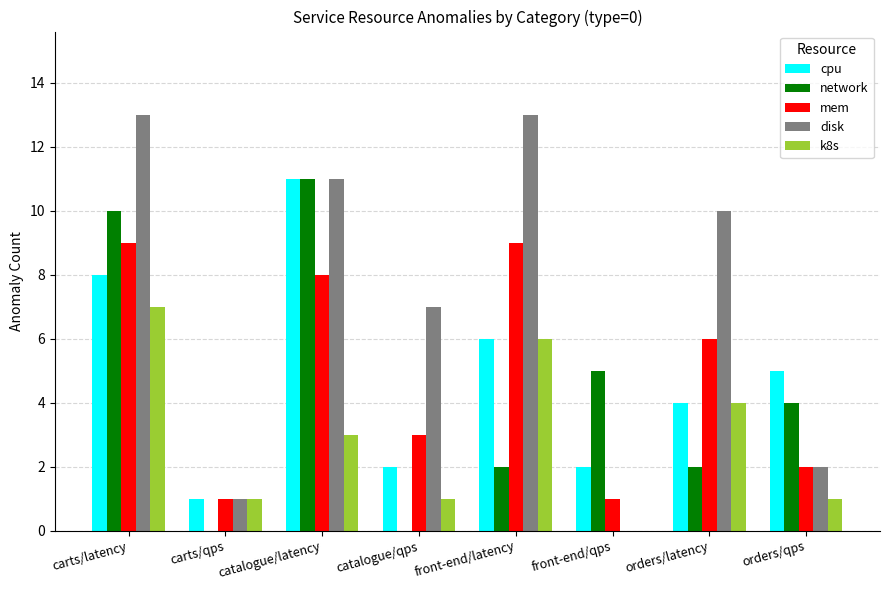

Which series changed the most between carts/latency and orders/latency?

network